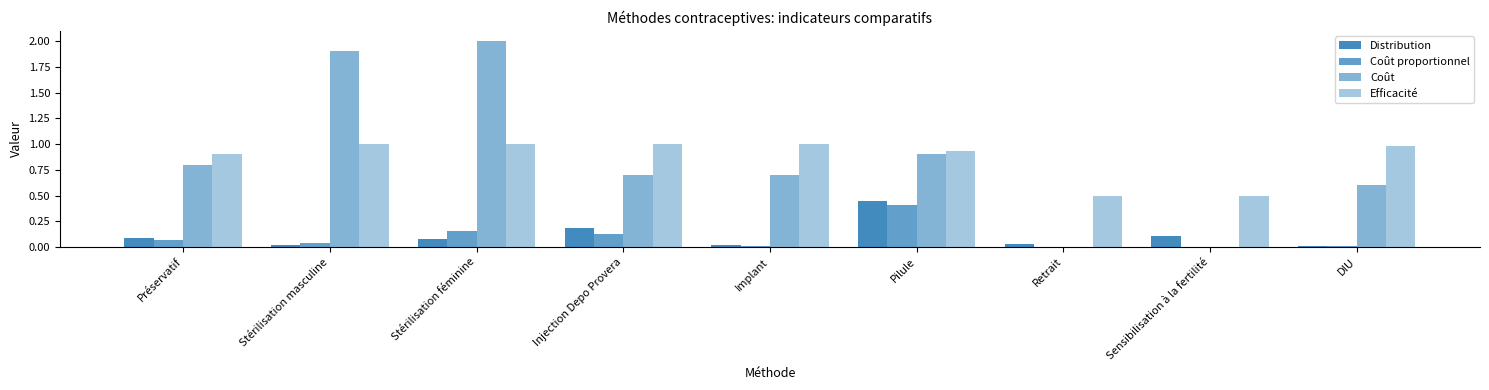

Which category has the highest value in the Distribution series?

Pilule